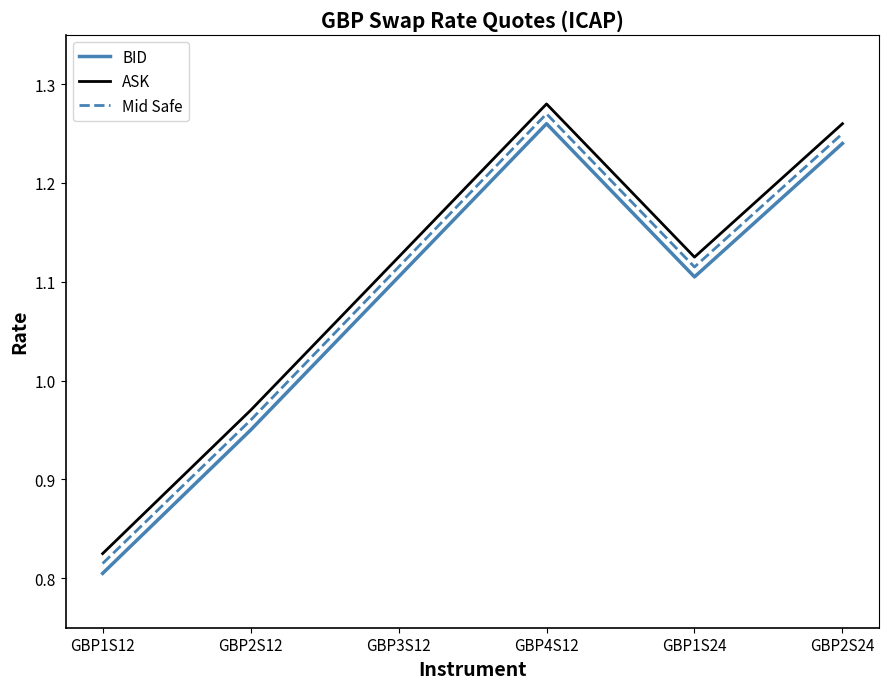

List the series in order of their peak value, highest first.

ASK, Mid Safe, BID